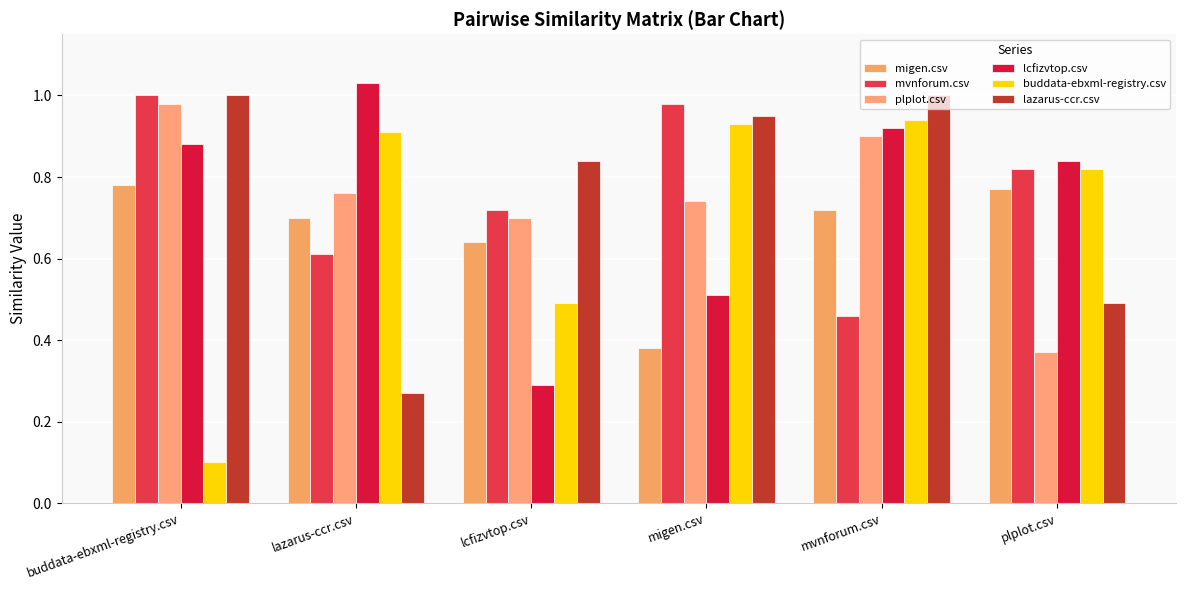

What is the minimum value for plplot.csv?

0.4